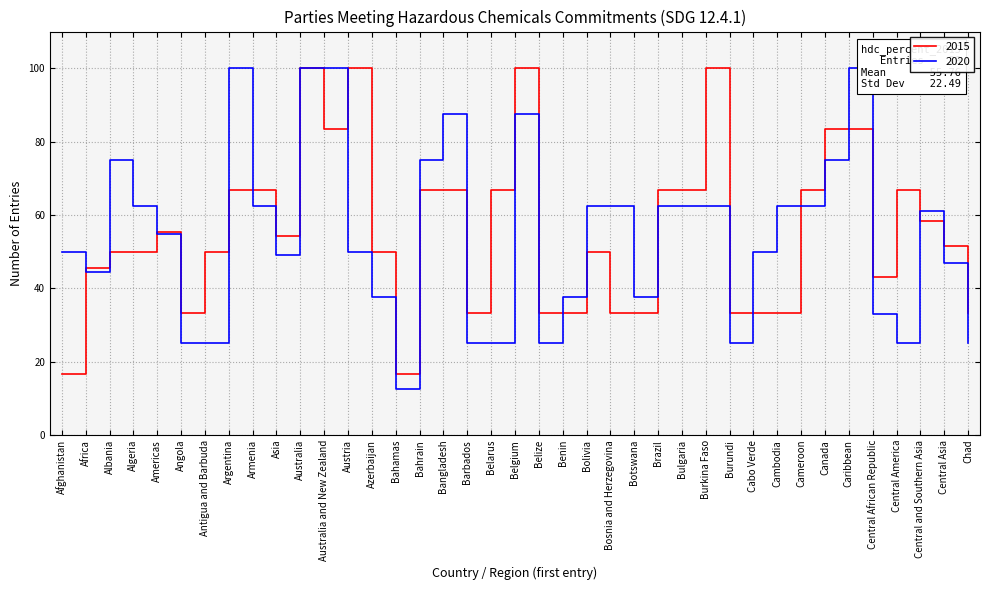

What is the greatest value displayed?

100.0